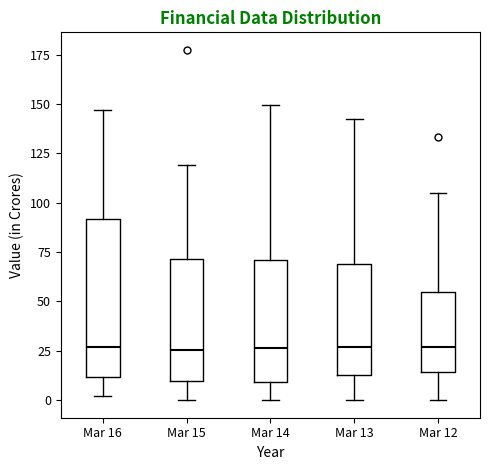

Which box is the tallest, from its lower edge to its upper edge?

Mar 16